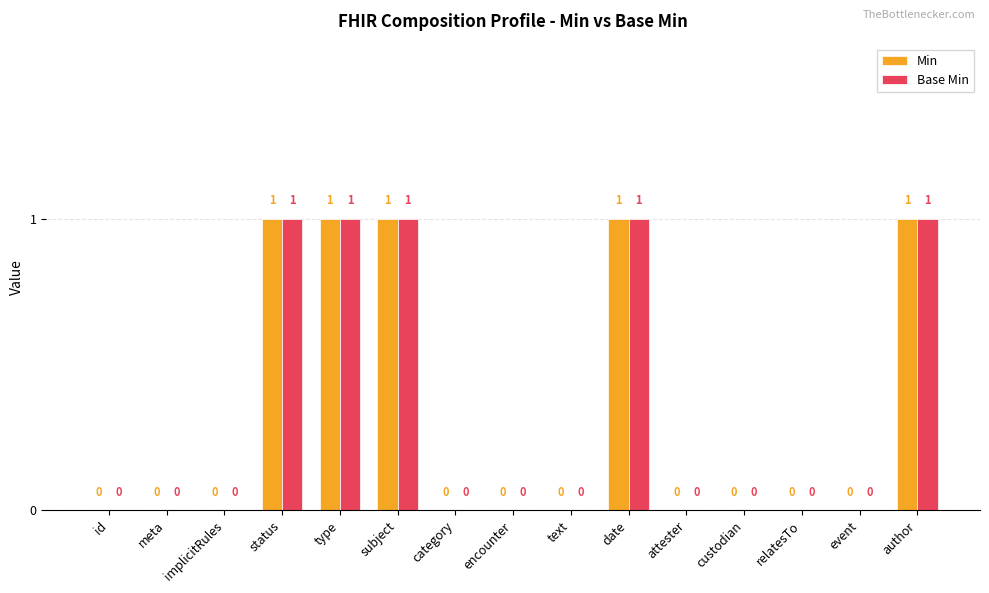

How many Base Min values are between 0 and 1?

15